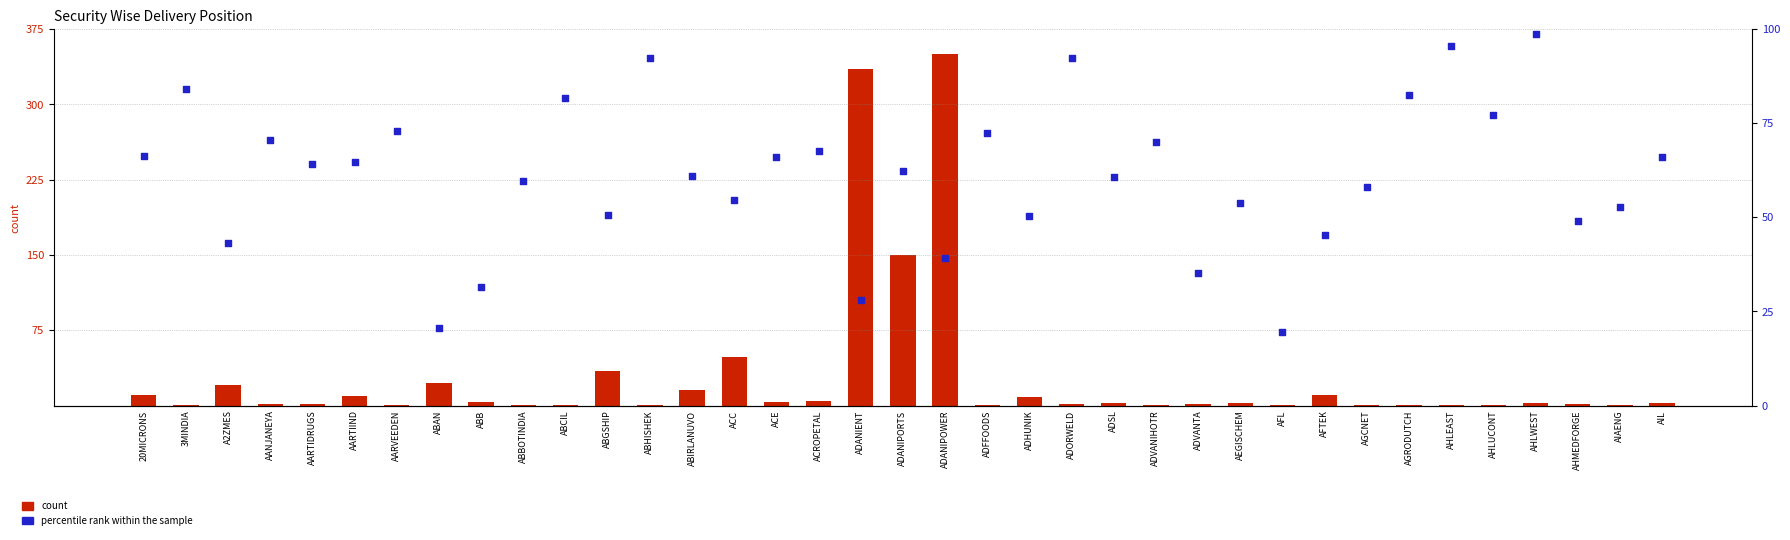

Is the value of percentile rank within the sample at ADORWELD greater than the value of count at ABGSHIP?

Yes